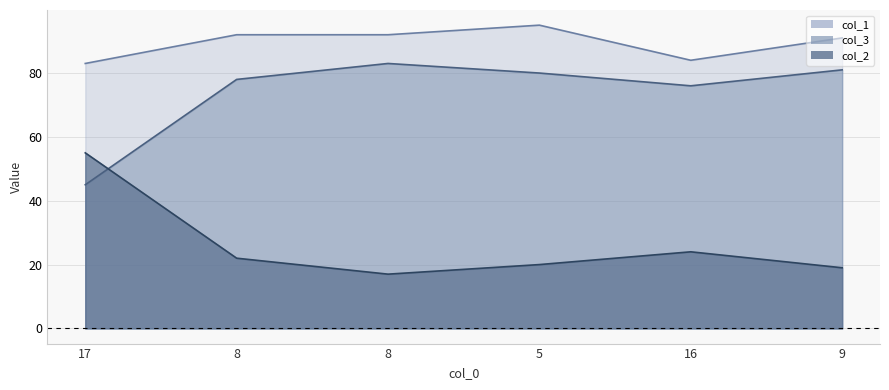

In col_3, how many points are lower than both neighbors (excluding endpoints)?

1